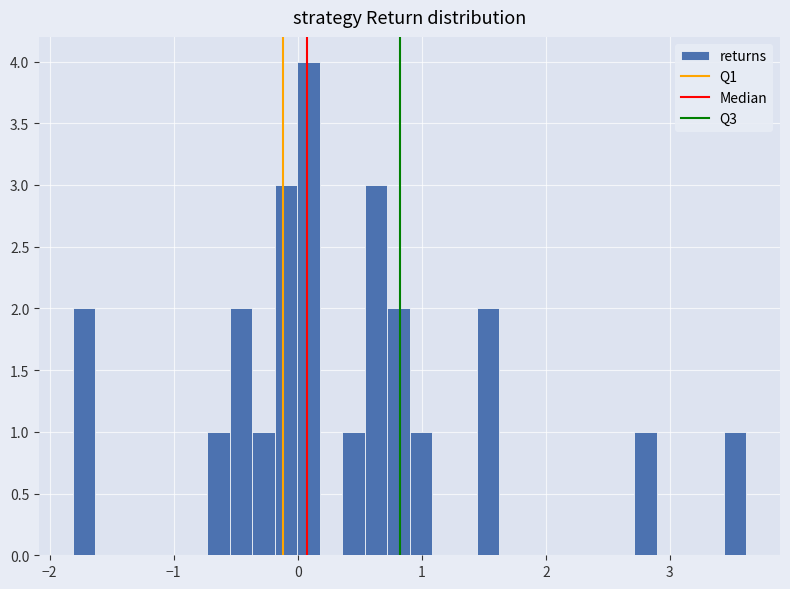

Read against the x-axis, roughly where is the centre of the tallest bar?

0.1